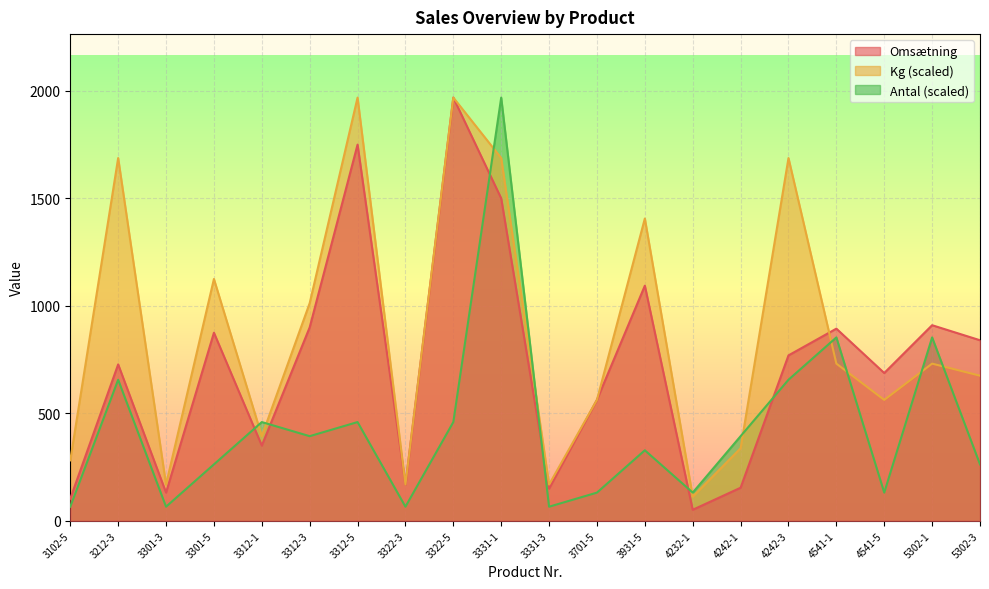

At which category is the sum across all series the highest?

3331-1